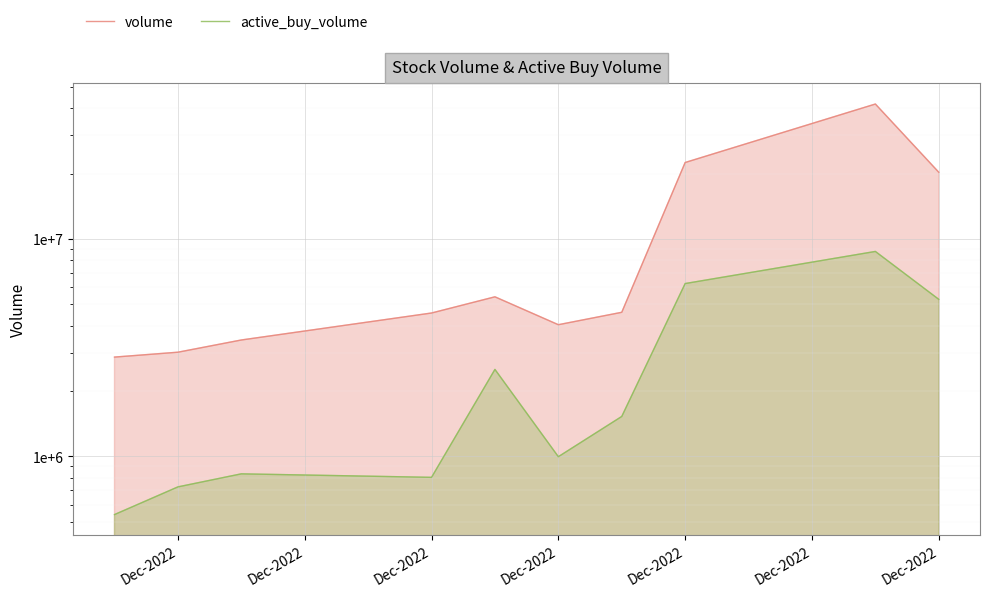

True or false: active_buy_volume and volume cross at least once.

False